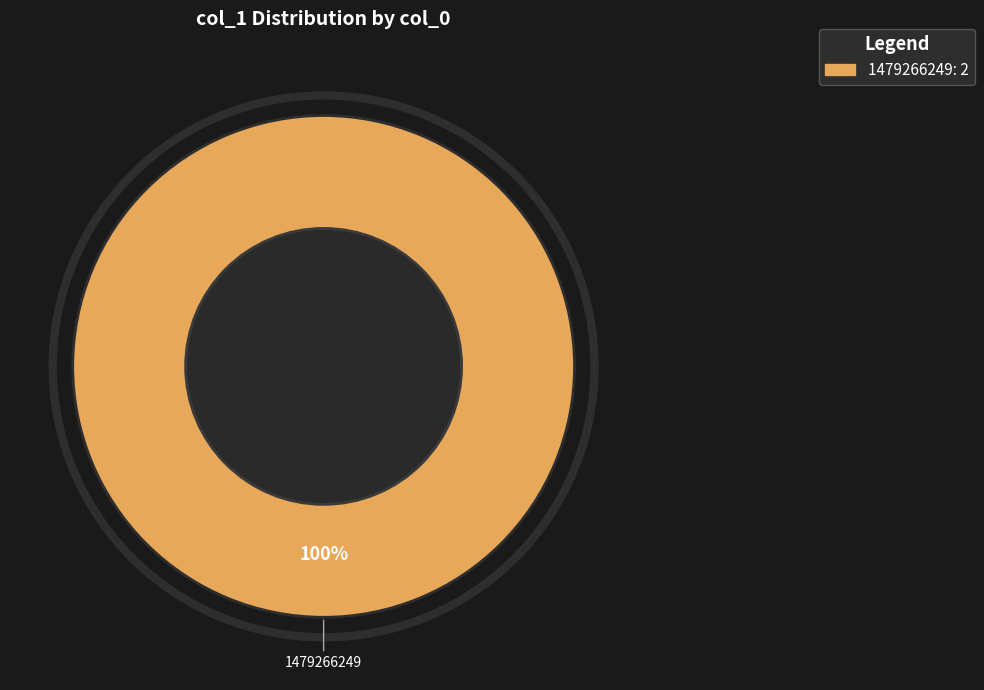

Is there a majority slice in this chart?

Yes